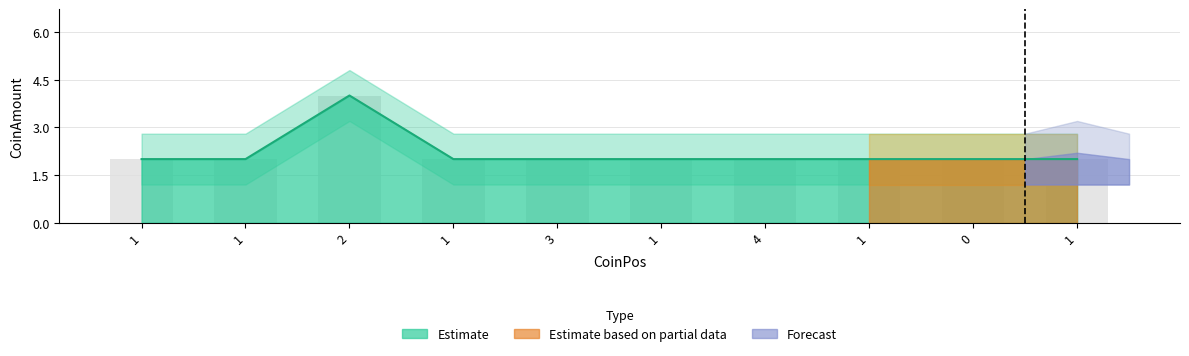

Which category has the highest value across all series?

2